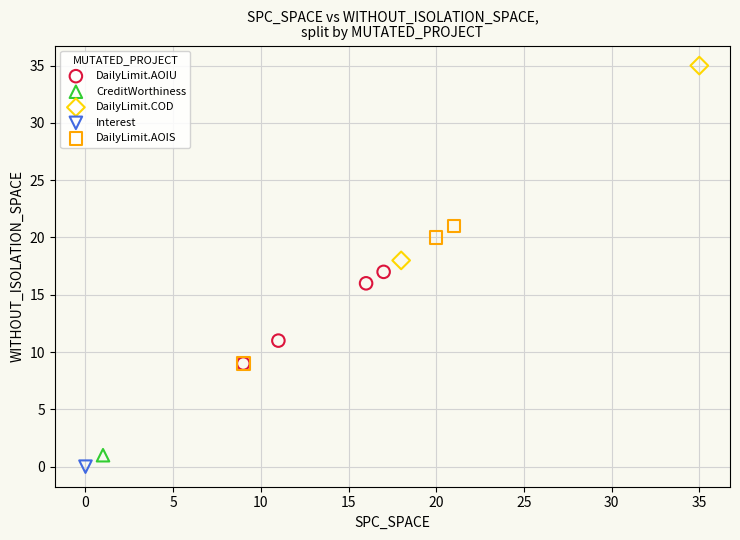

Which series reaches the maximum Y coordinate?

DailyLimit.COD